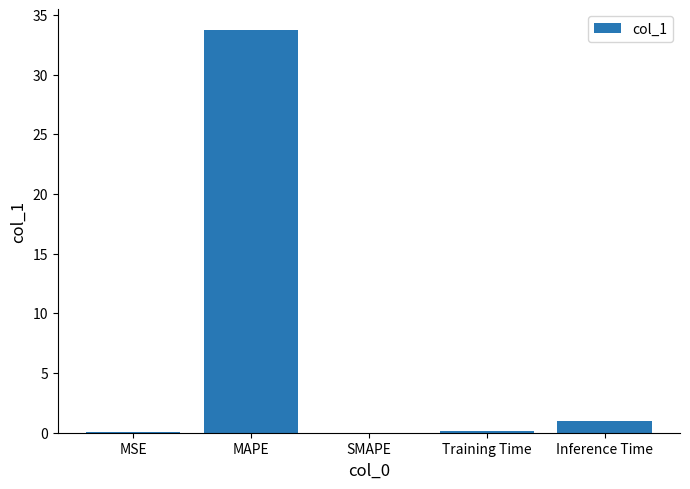

Where is the data nearest to the value 16?

Inference Time